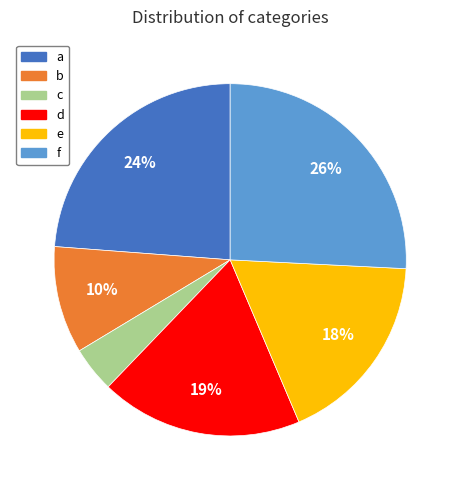

Is there any slice that represents more than half of the pie?

No